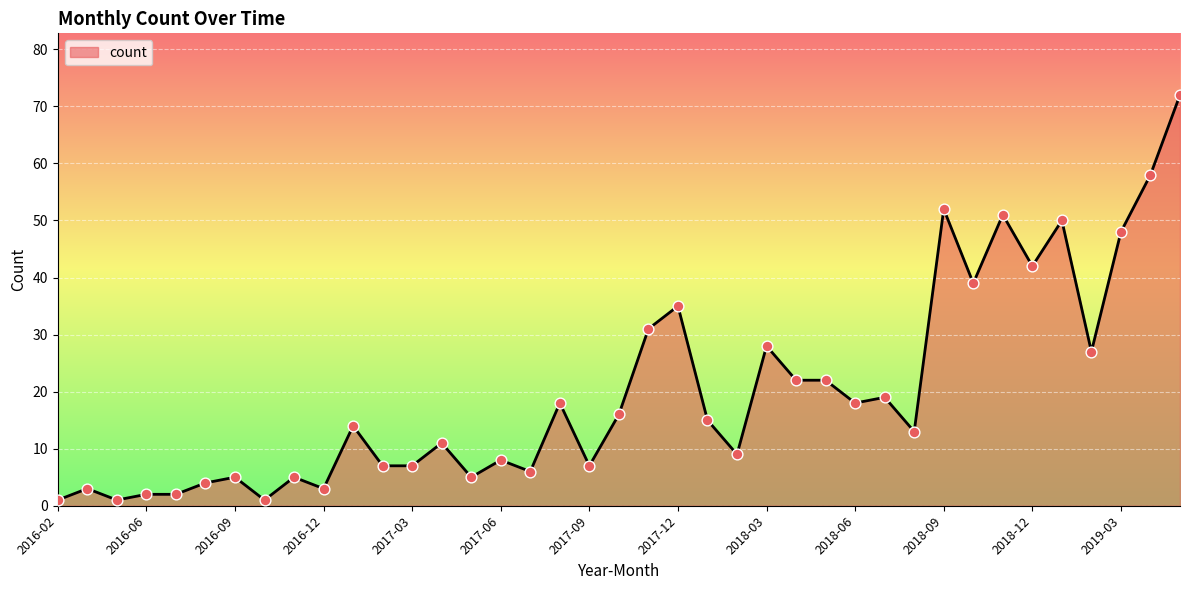

What is the difference between the maximum and minimum values?

71